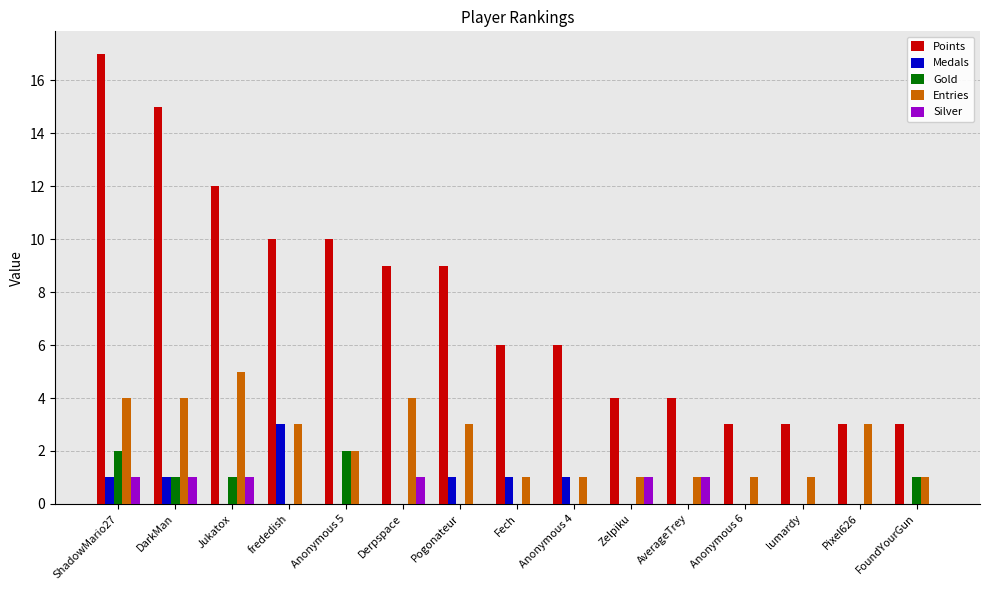

What is the greatest value displayed?

17